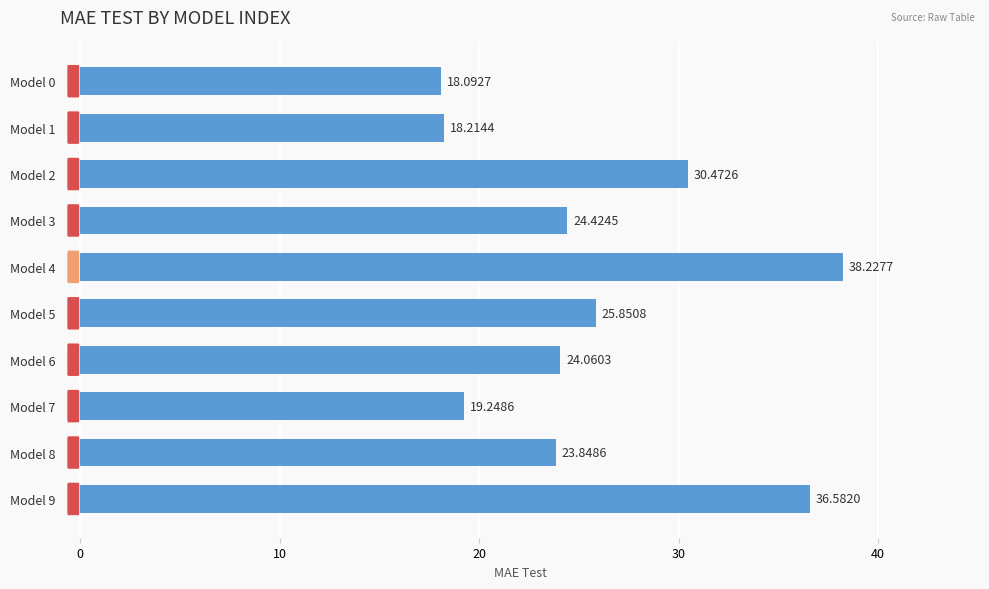

How many bars are there in total?

10